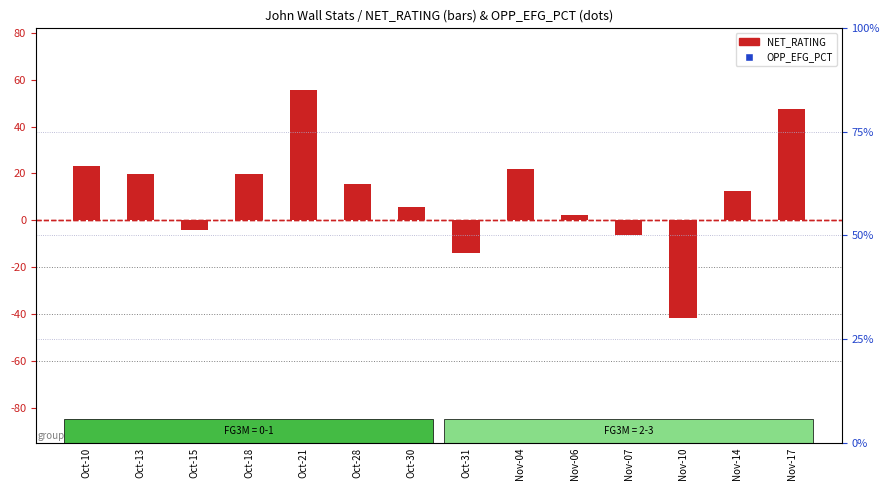

Which series has the largest Y range (max minus min)?

OPP_EFG_PCT (rank)